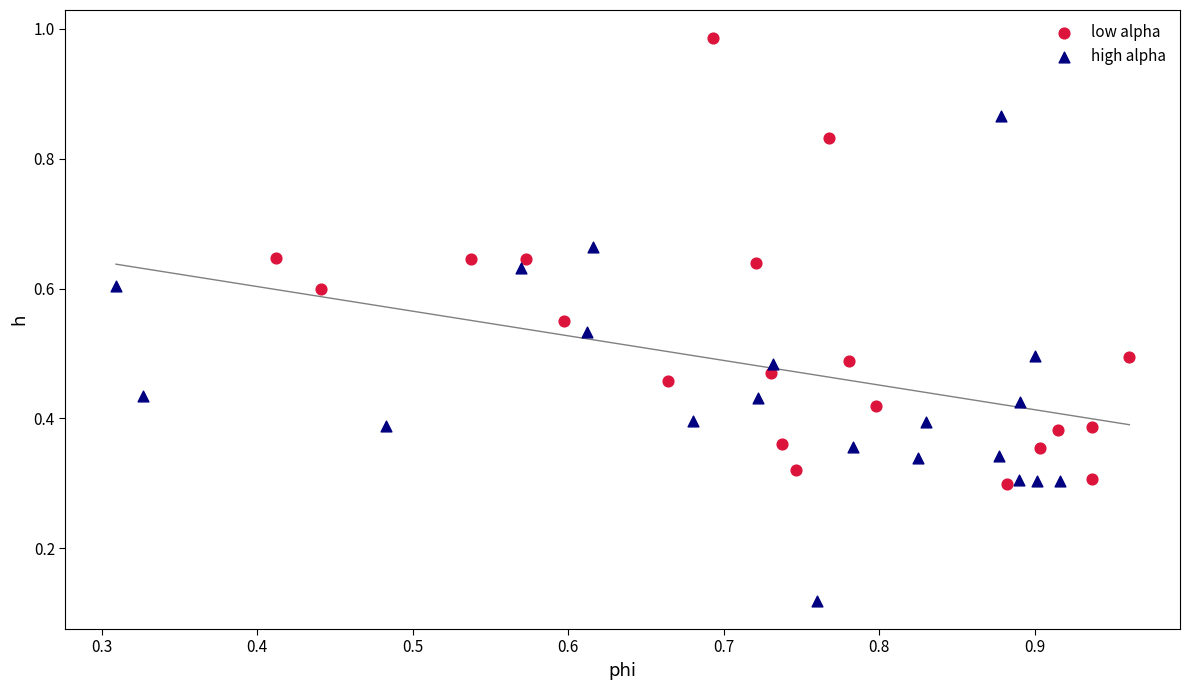

Which series has the largest Y range (max minus min)?

high alpha